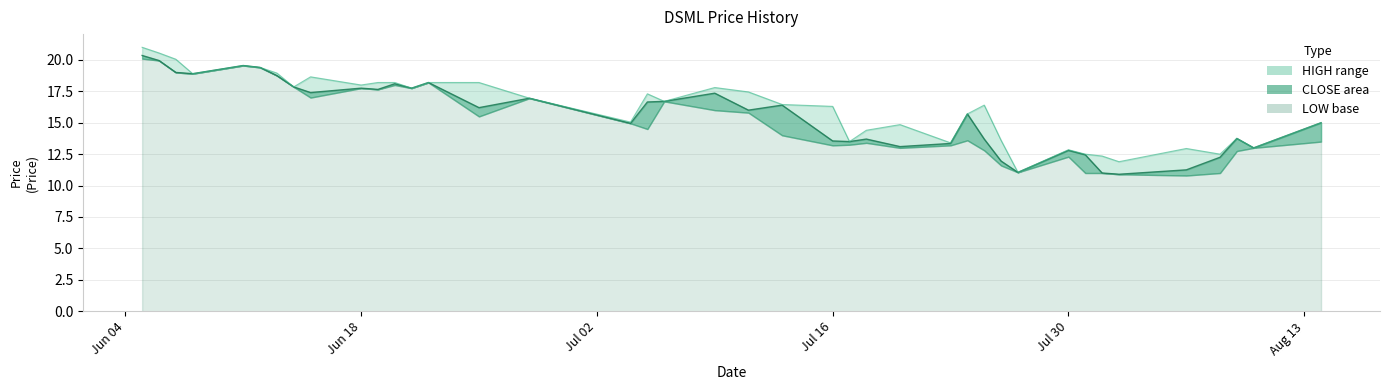

How many data points in HIGH are less than 16?

17